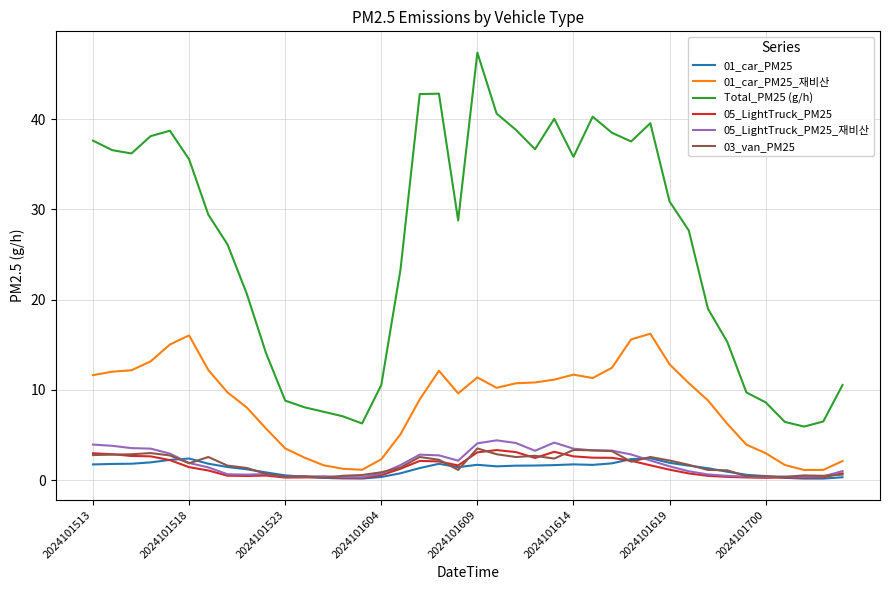

What is the maximum value for 05_LightTruck_PM25?

3.3